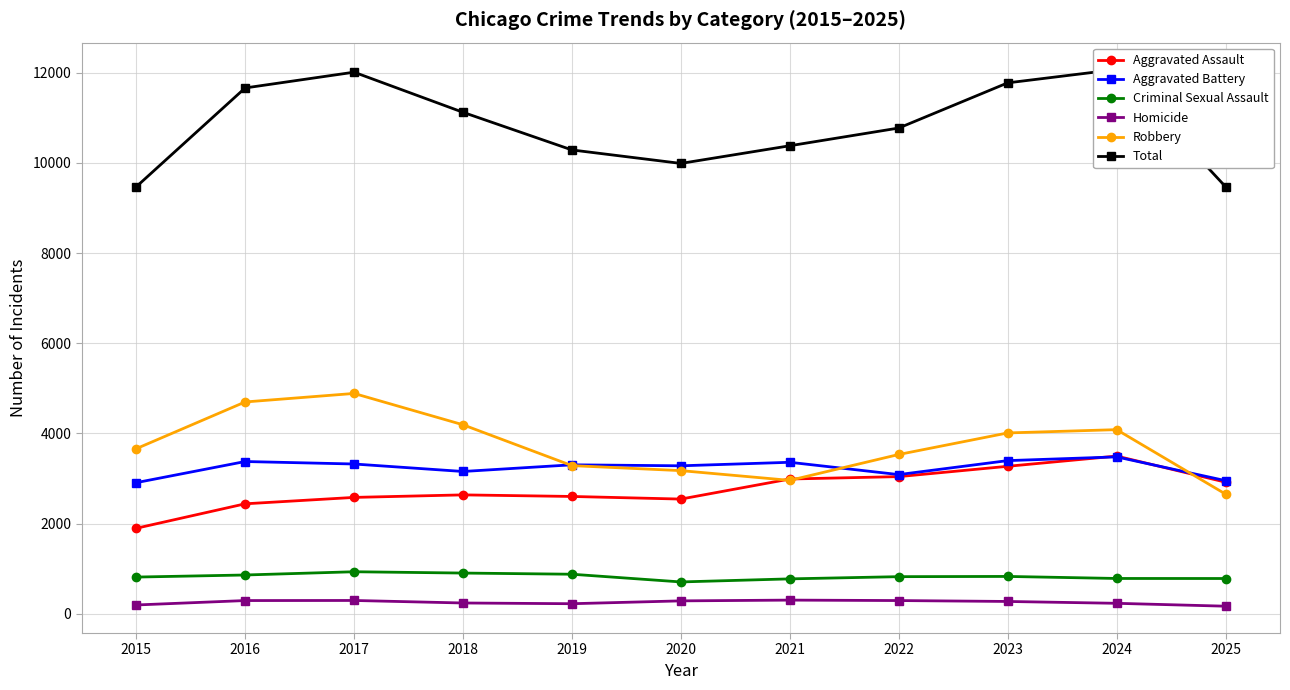

What is the lowest value of the Robbery series?

2654